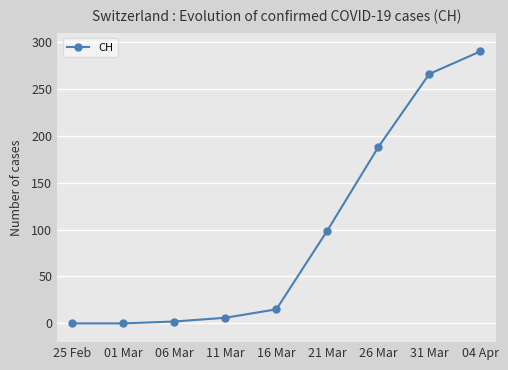

At which label is the value closest to 145?

26 Mar